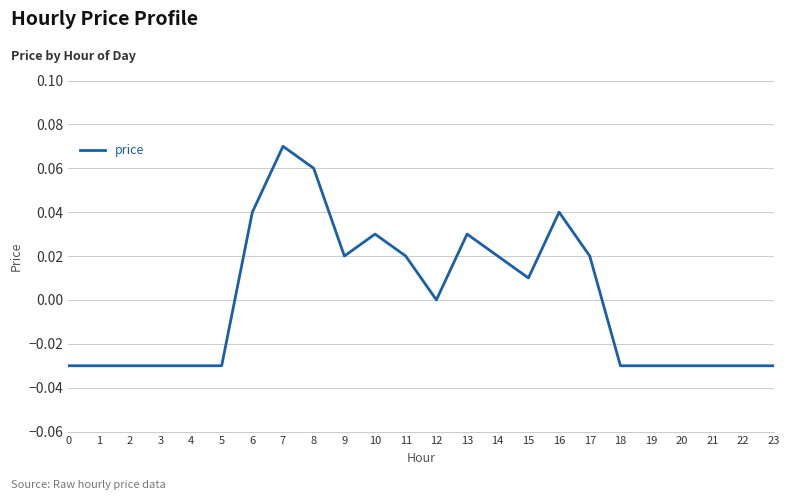

At which category does the chart reach its peak across all series?

7